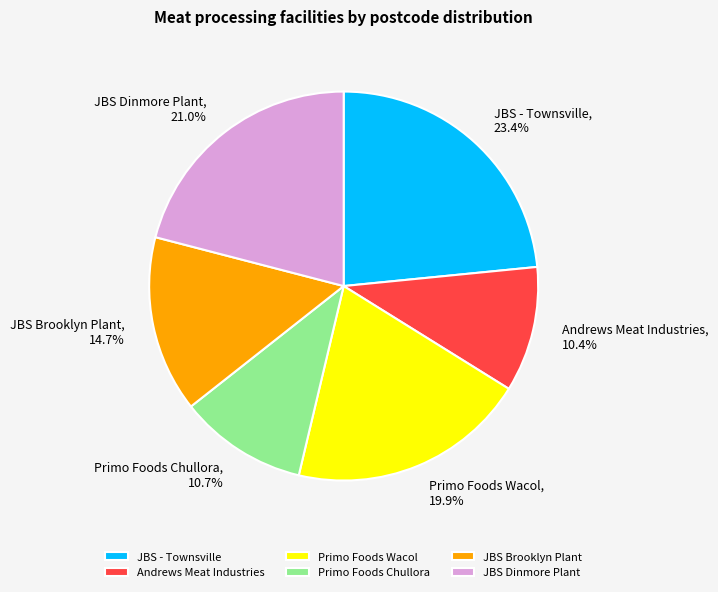

True or false: Andrews Meat Industries accounts for 1% of the total.

False